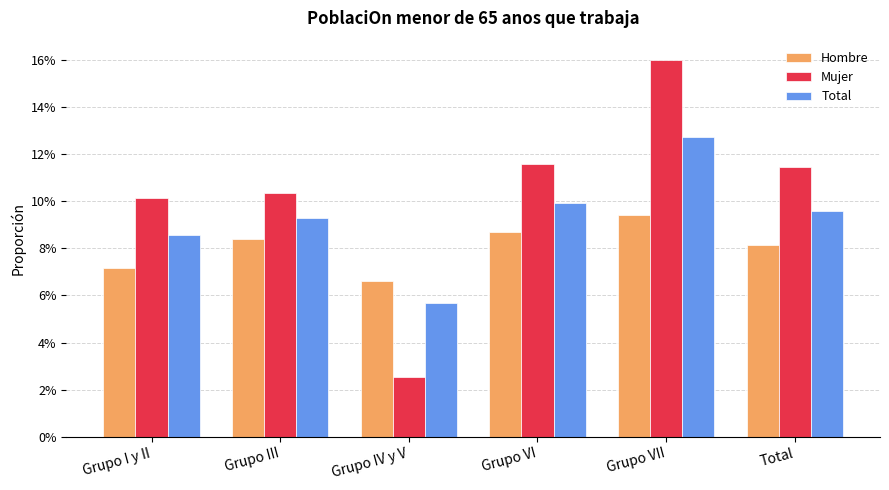

Reading right to left, list all the values displayed in this chart.

Hombre: Total=0.1	Grupo VII=0.1	Grupo VI=0.1	Grupo IV y V=0.1	Grupo III=0.1	Grupo I y II=0.1
Mujer: Total=0.1	Grupo VII=0.2	Grupo VI=0.1	Grupo IV y V=0.0	Grupo III=0.1	Grupo I y II=0.1
Total: Total=0.1	Grupo VII=0.1	Grupo VI=0.1	Grupo IV y V=0.1	Grupo III=0.1	Grupo I y II=0.1